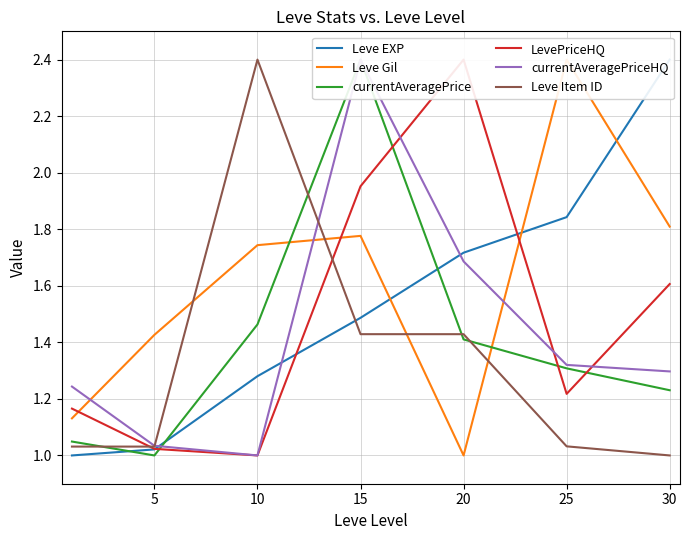

How many lines are shown in the chart?

6